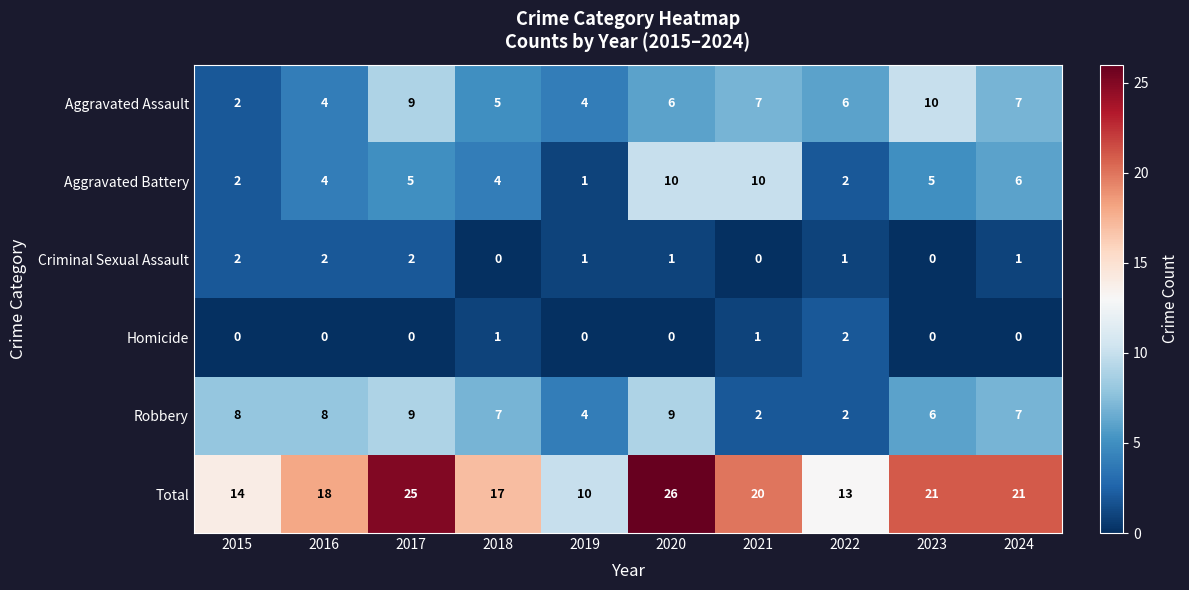

The value of Aggravated Battery at 2018 is 6. True or false?

False